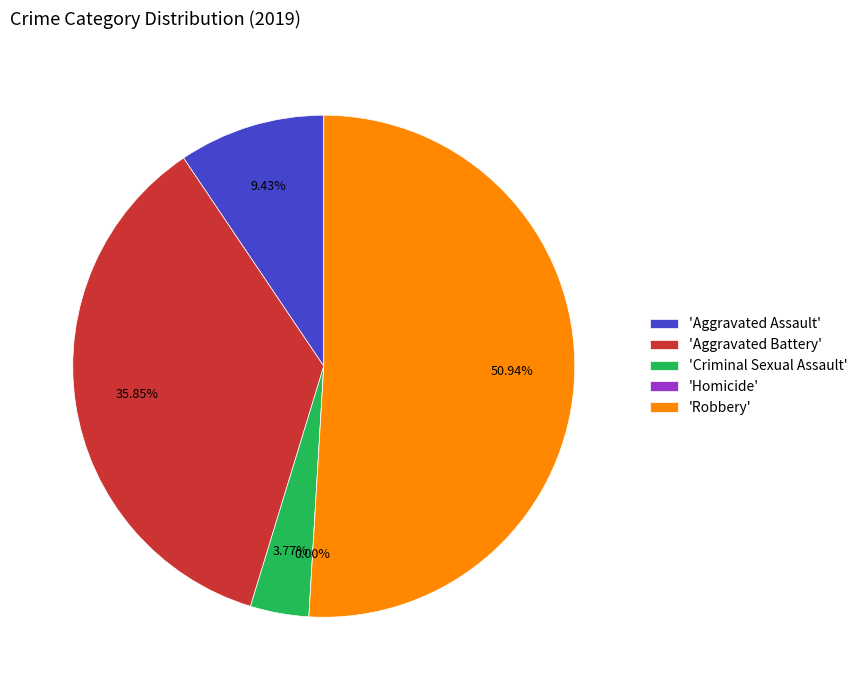

To the nearest percent, what is the combined percentage of Homicide and Robbery?

51%